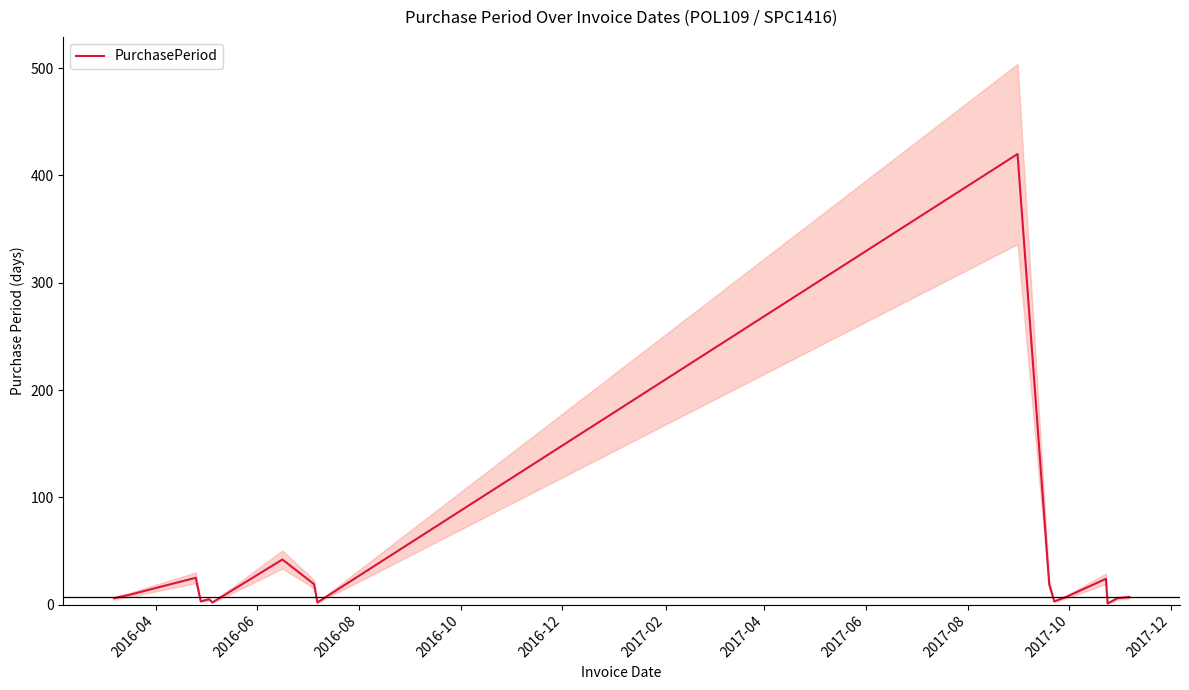

True or false: the data shows 36 at 14.

False